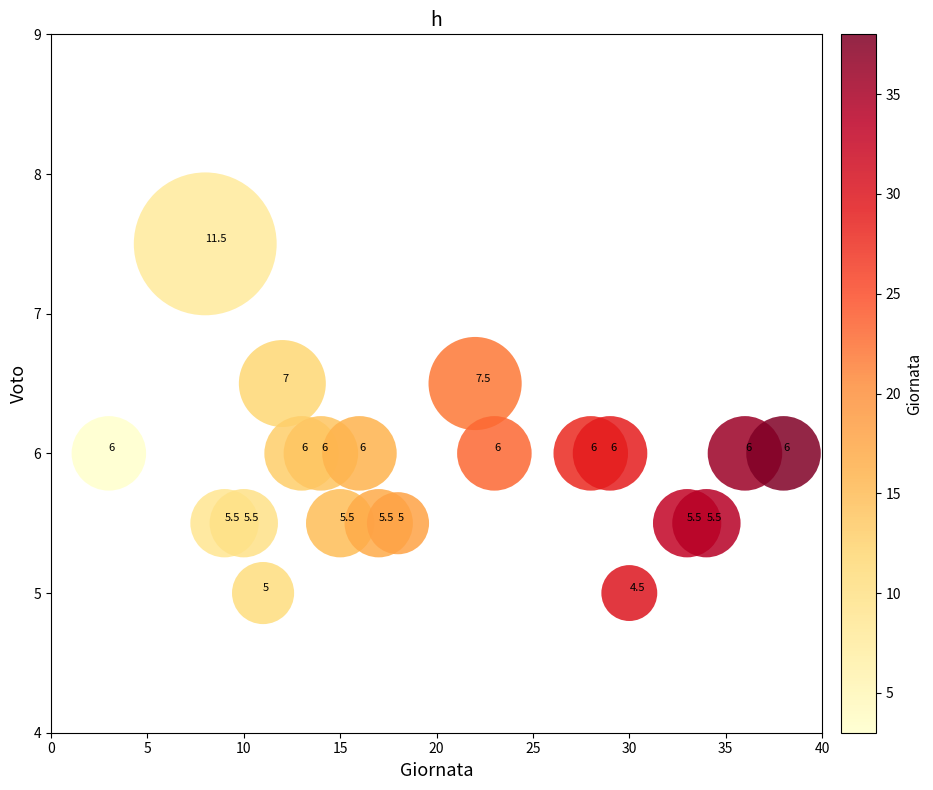

What is the range of Y values (max minus min)?

2.5